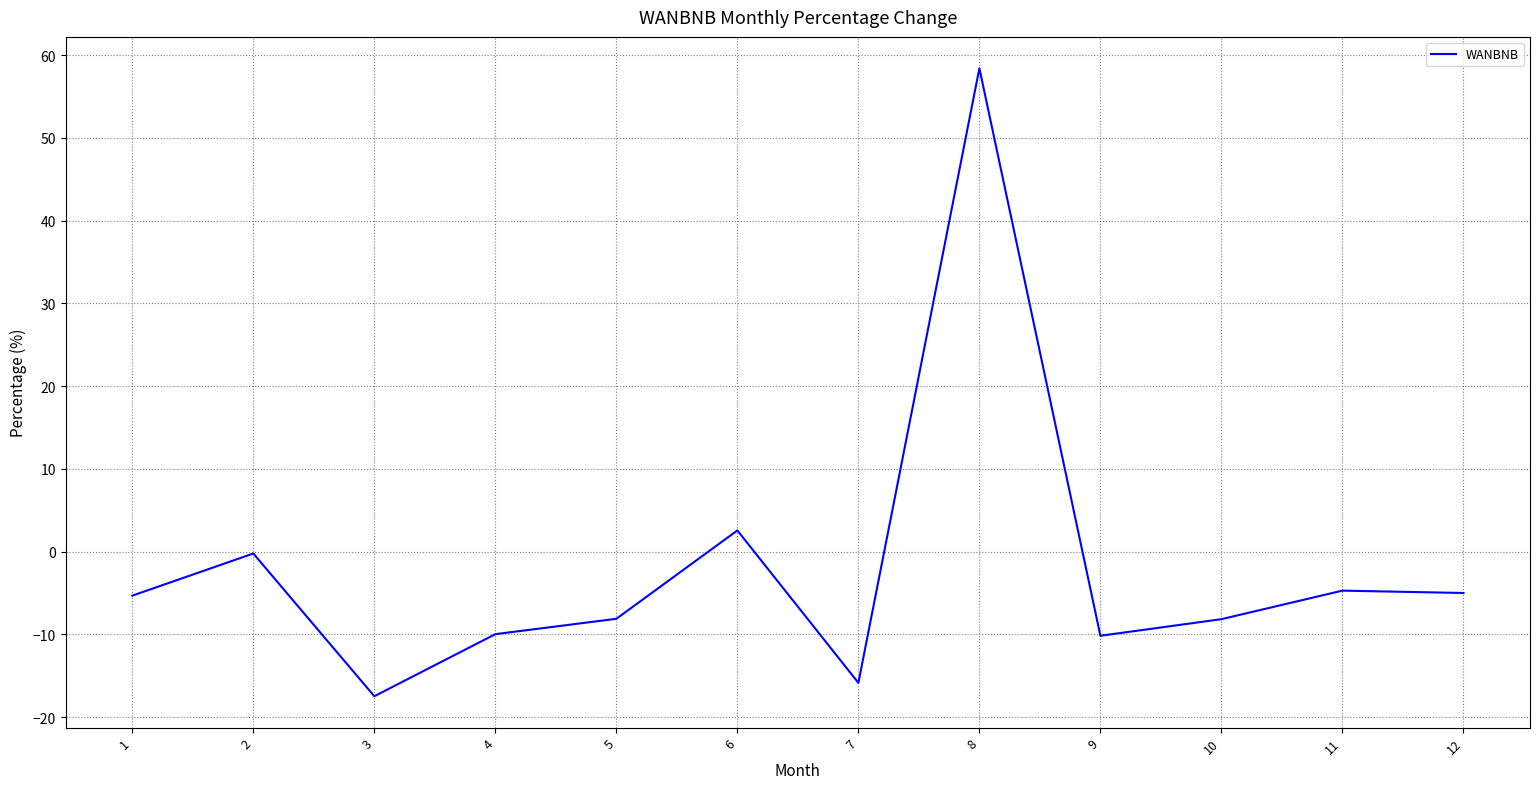

What is the average value?

-2.0